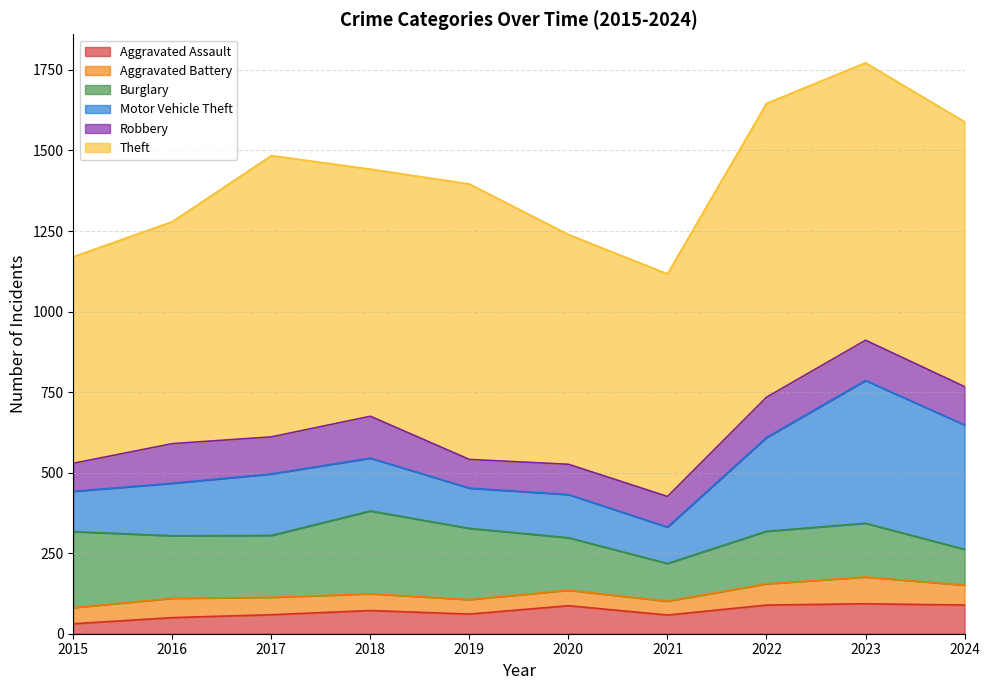

The value of Robbery at 2023 is 175. True or false?

False